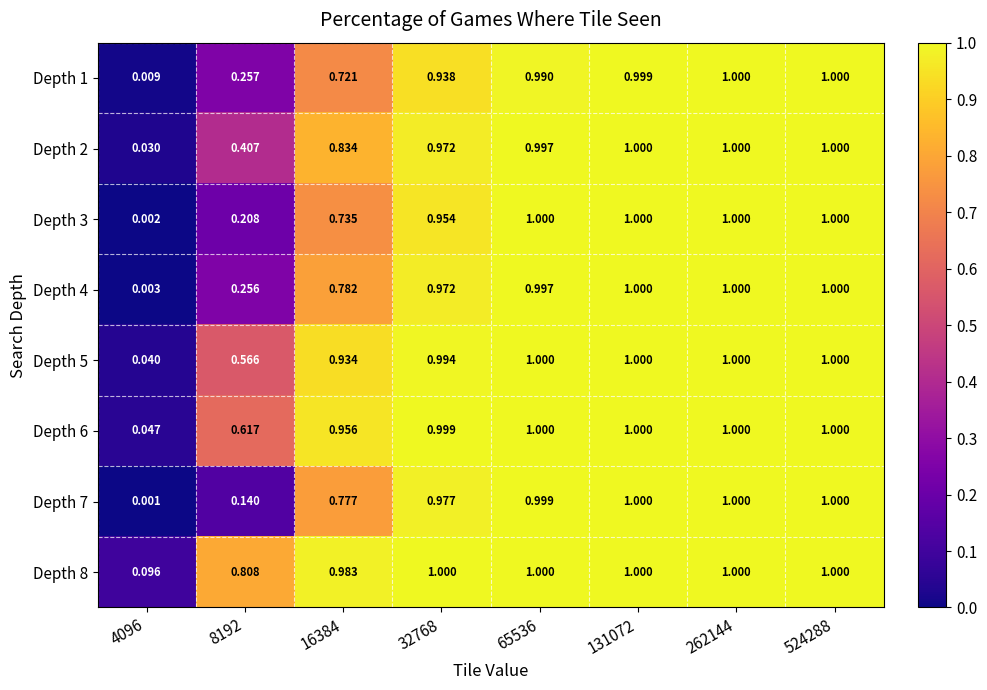

Is the value of Depth 8 at 4096 greater than the value of Depth 1 at 131072?

No